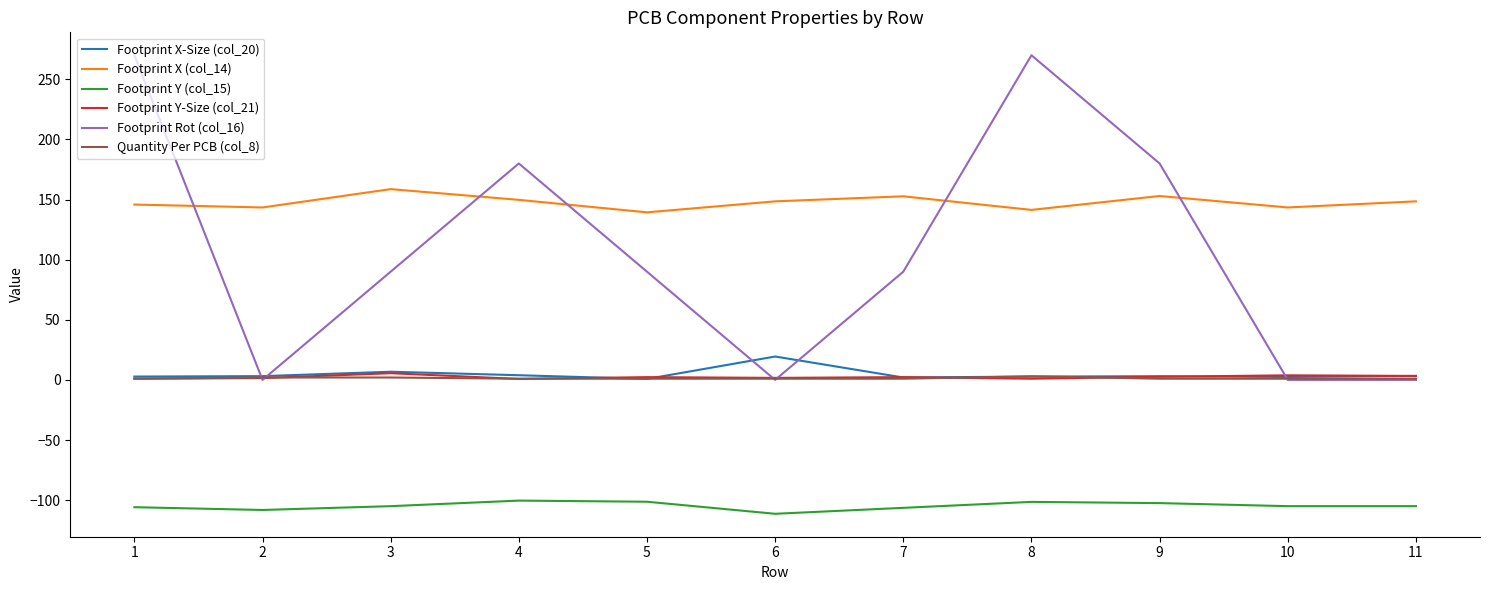

What is the maximum value for Footprint X (col_14)?

158.7